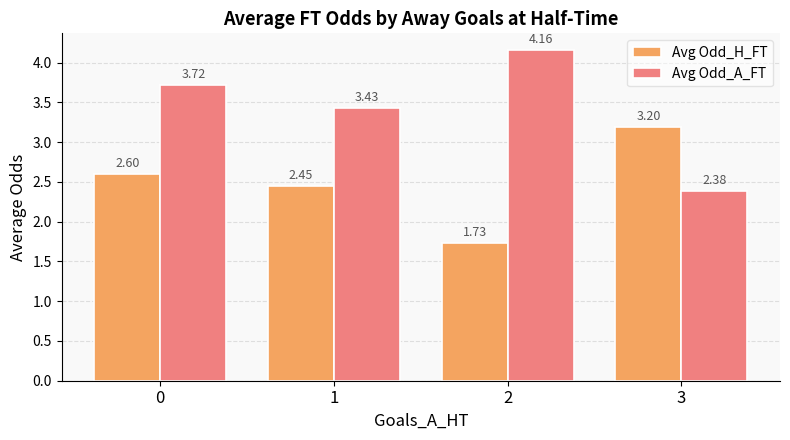

What is the sum of the Avg Odd_H_FT values at 0 and 3?

5.8